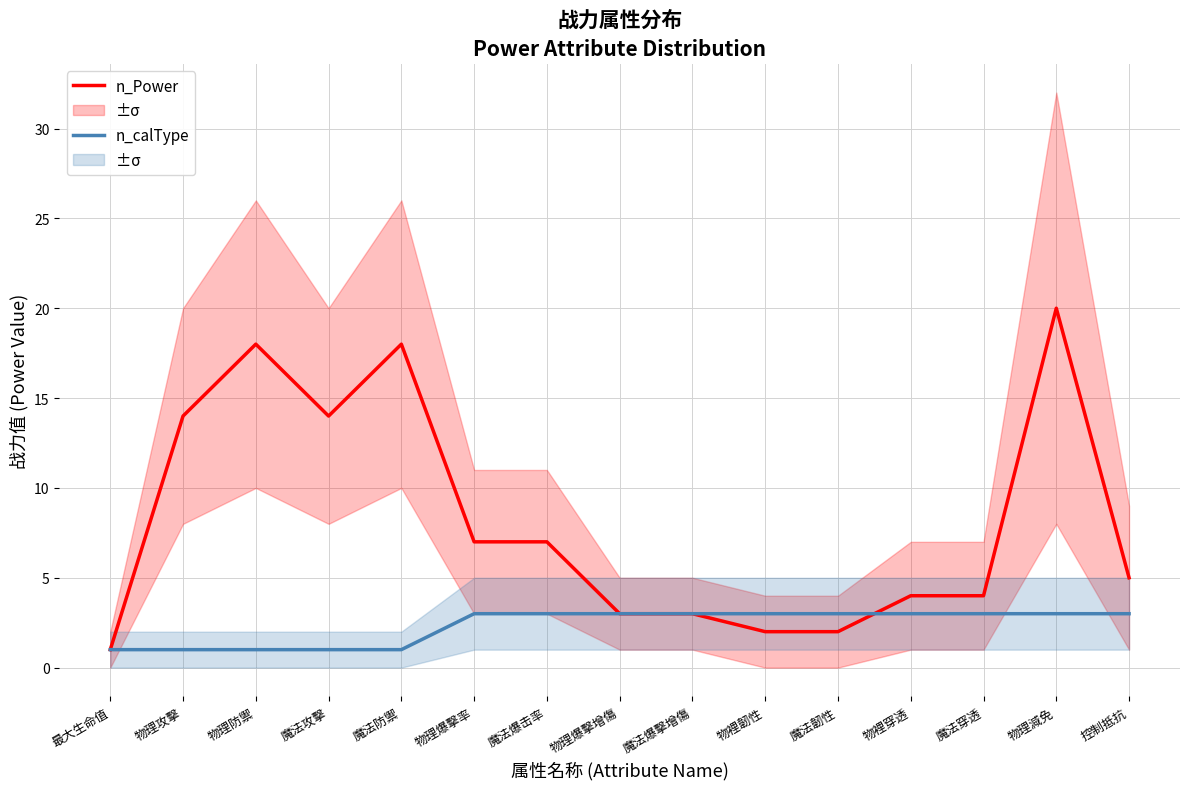

At how many categories does at least one series exceed 2?

14